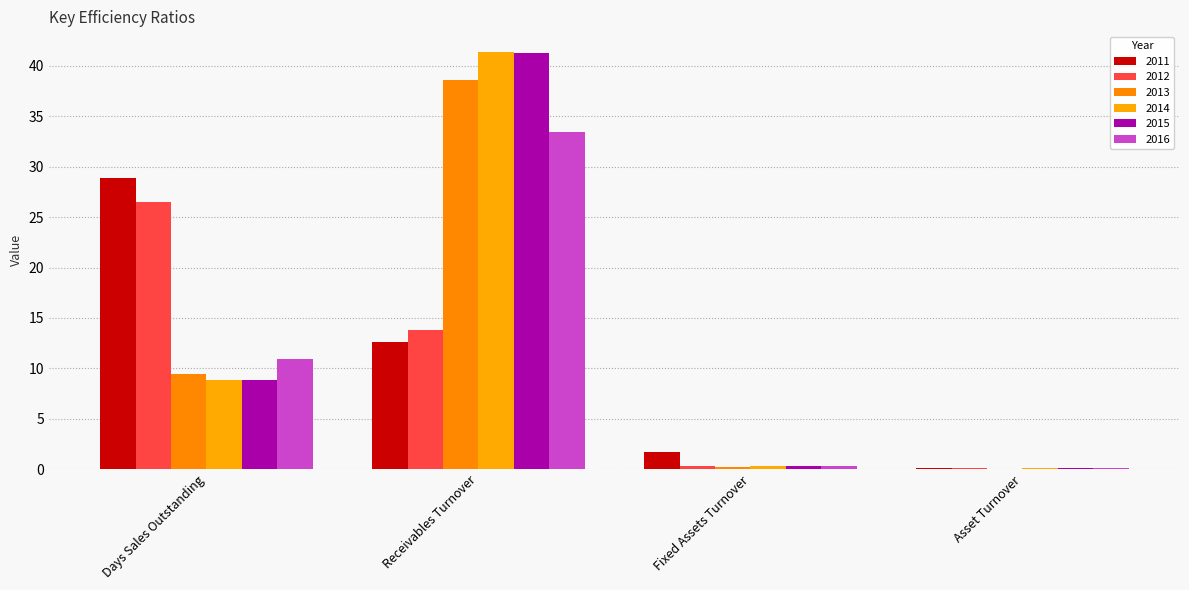

What are all the series names shown in the legend?

2011, 2012, 2013, 2014, 2015, 2016